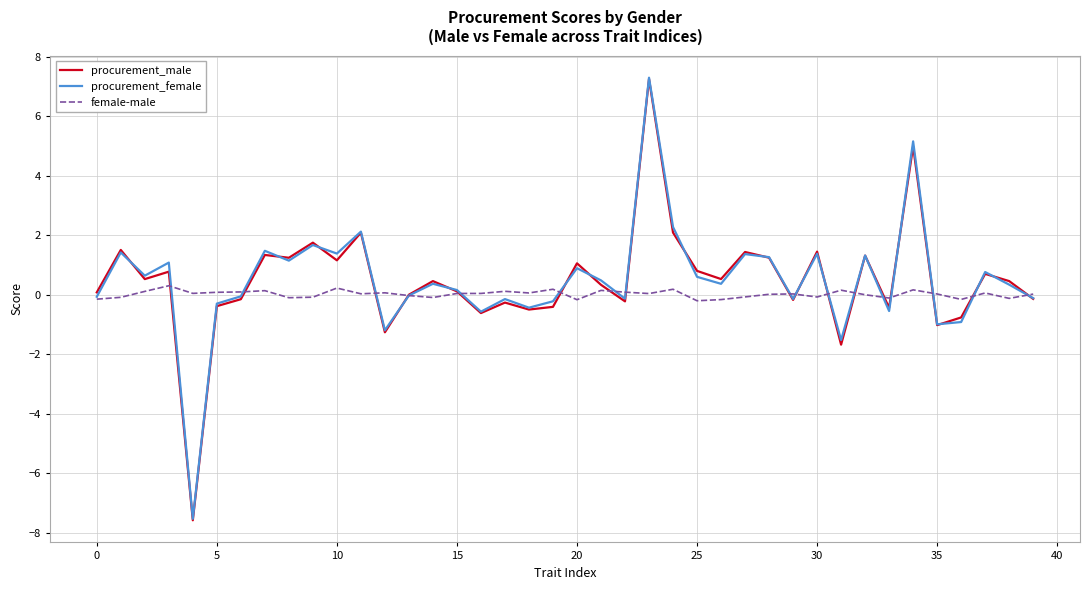

Count the number of categories in the chart.

40